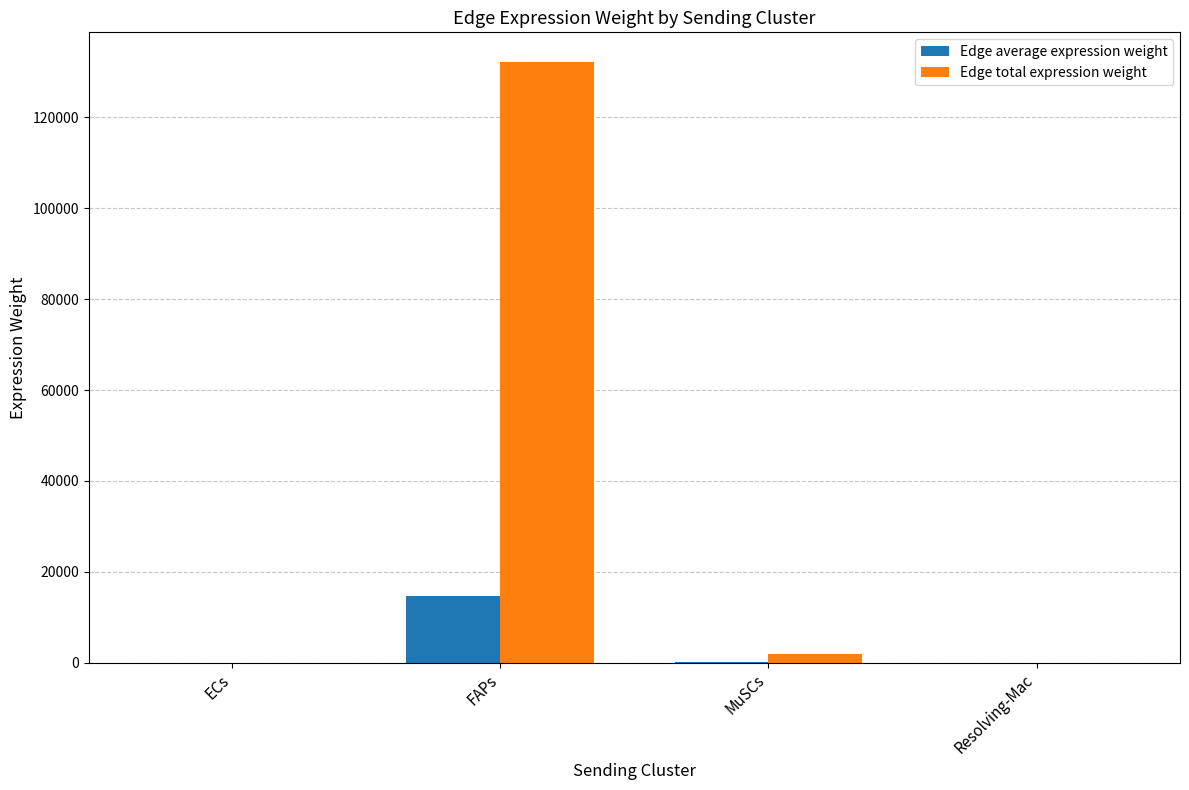

Does the chart contain stacked bars?

No